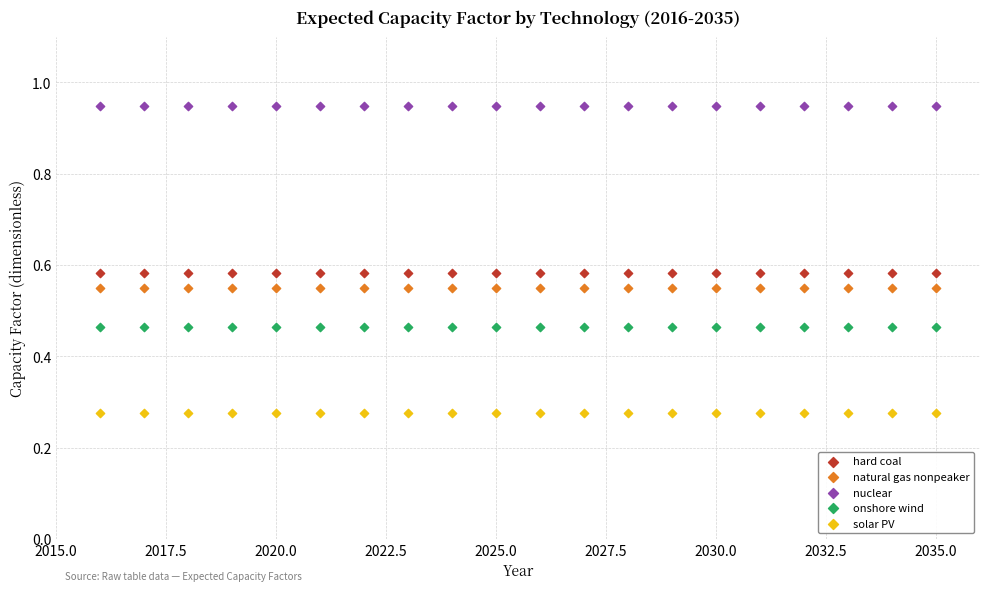

Which series contains the lowest Y value?

solar PV